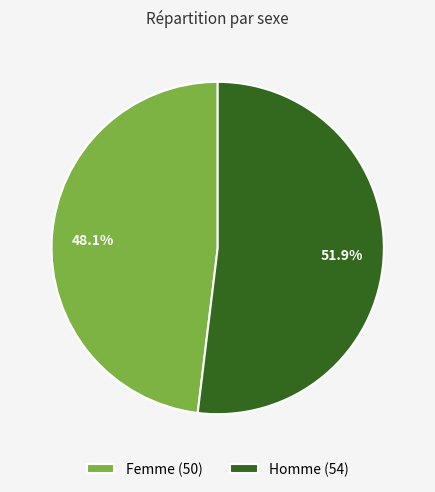

What percentage is the Homme slice, to the nearest percent?

52%